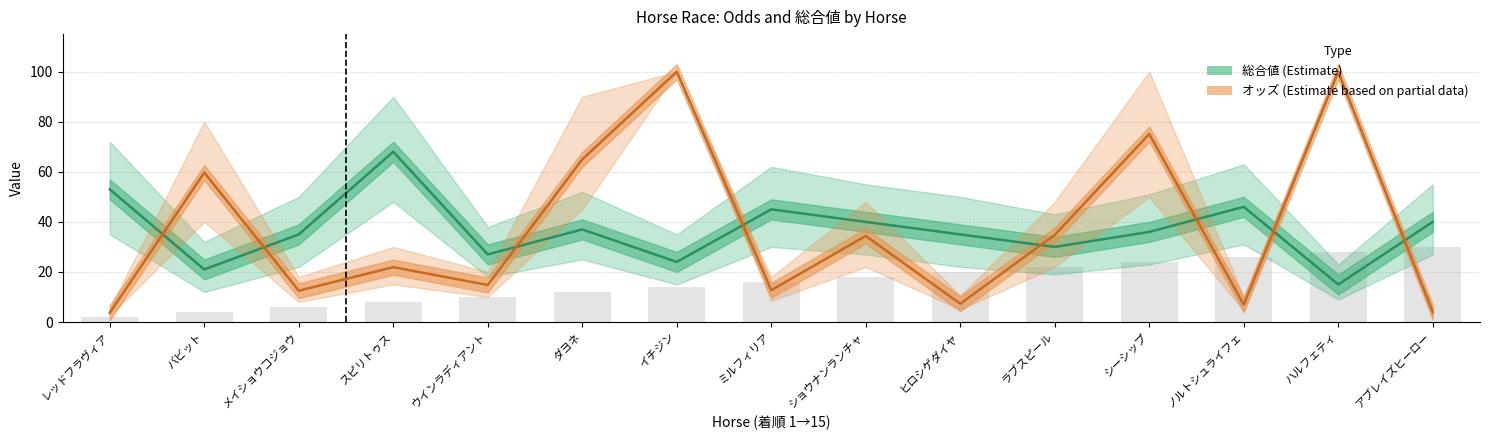

What value does the オッズ (Estimate based on partial data) series have at ウインラディアント?

14.8